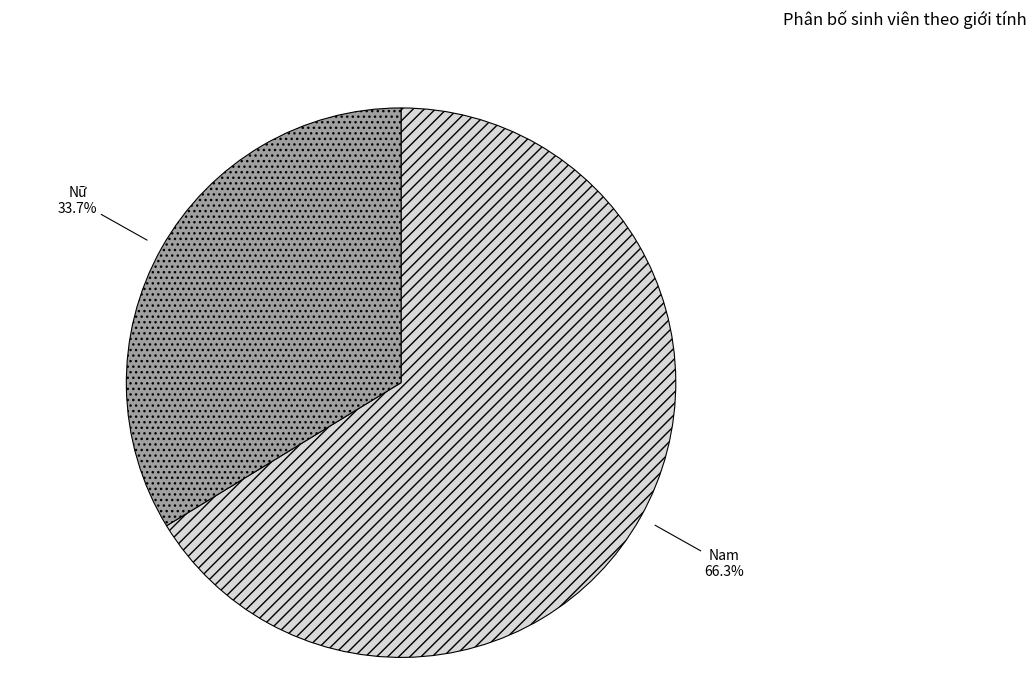

Is there any slice that represents more than half of the pie?

Yes